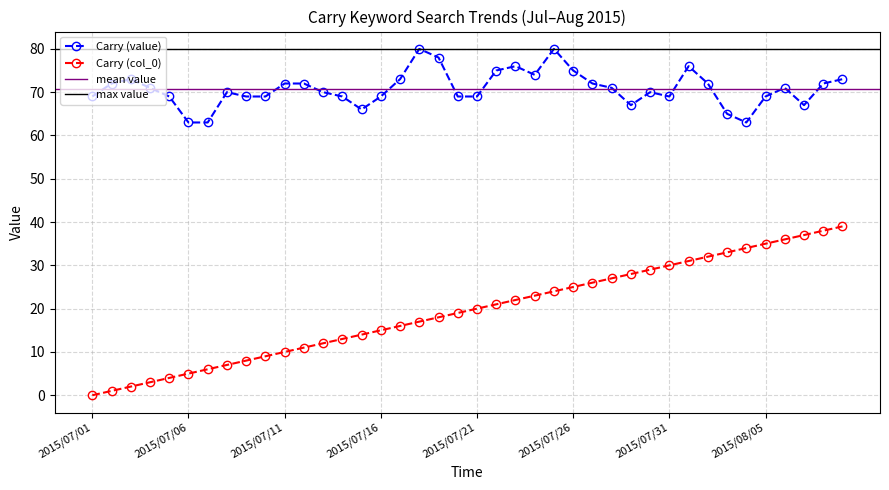

Does the chart have visible grid lines?

Yes